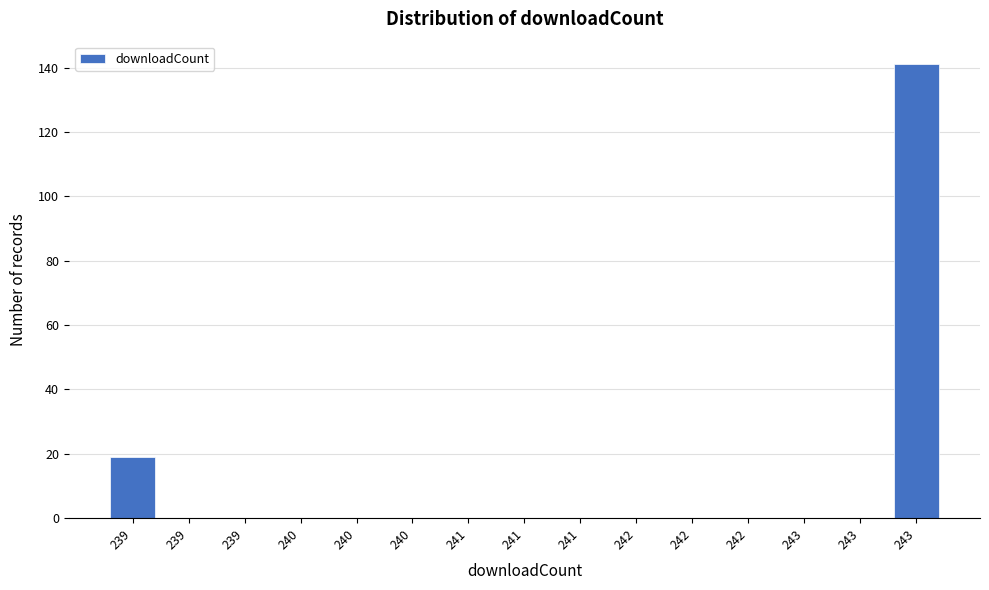

How many series are shown in this chart?

1